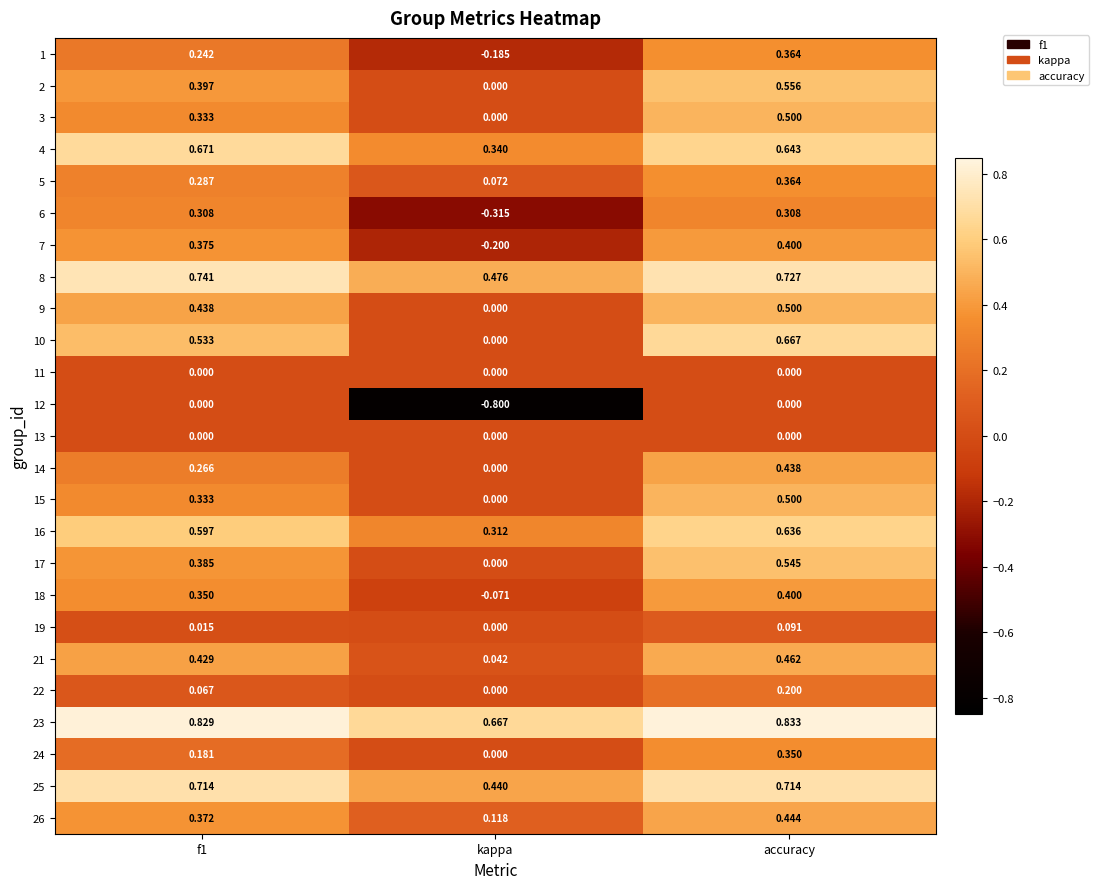

At which label does 21 reach its peak?

accuracy